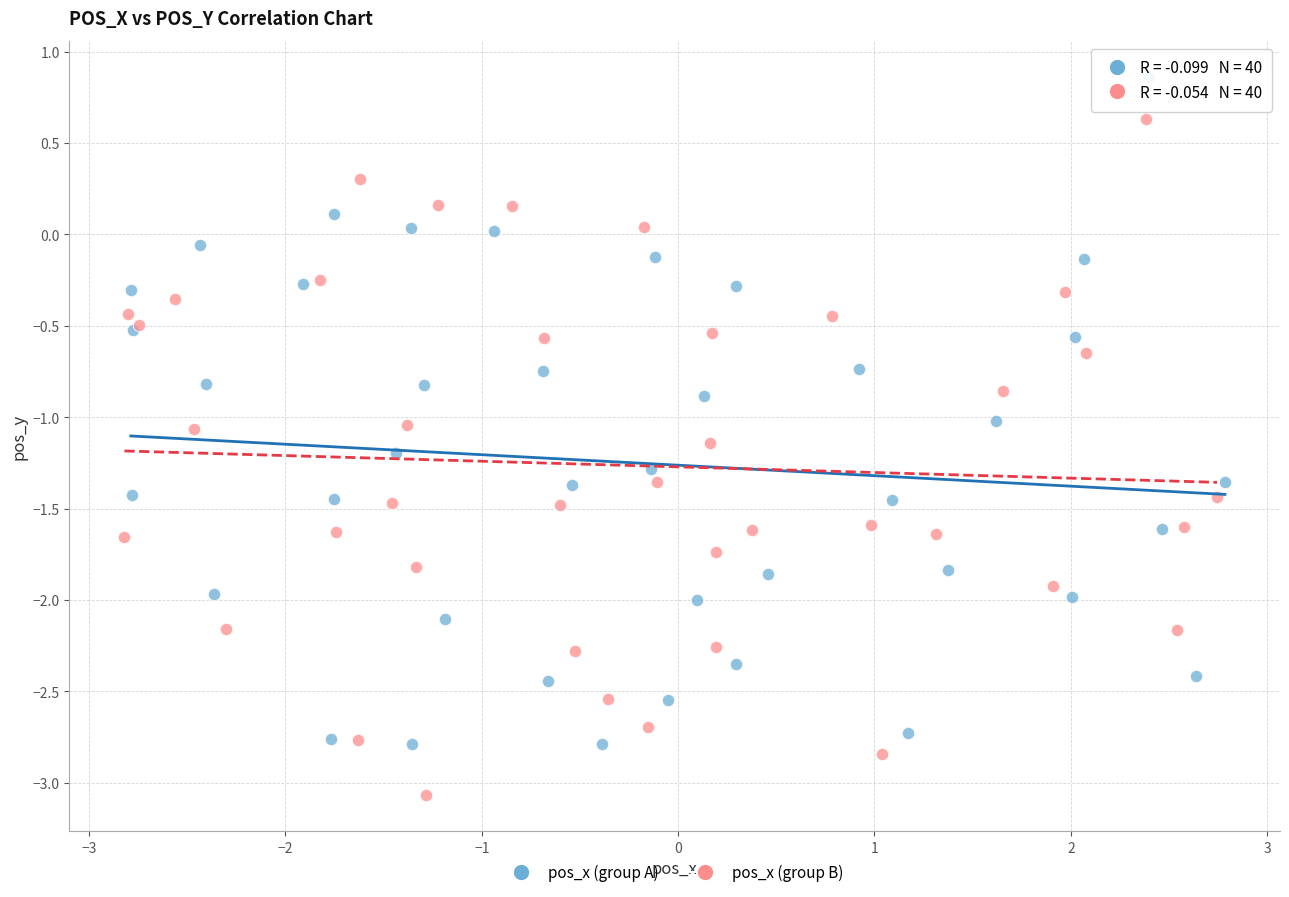

Which series contains the lowest Y value?

pos_x (group B)